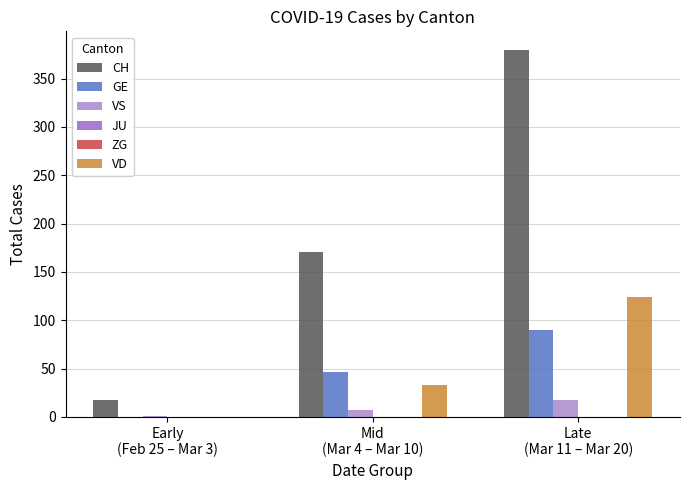

Is it true that GE equals 71 at Mid
(Mar 4 – Mar 10)?

False